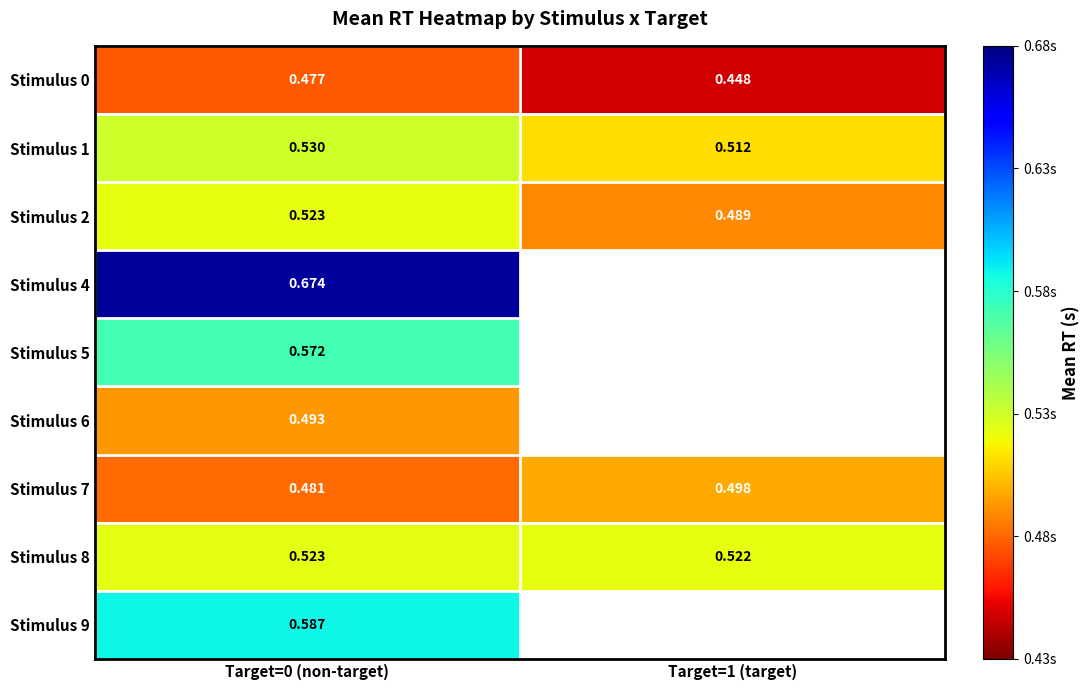

Is the value of Stimulus 8 at Target=0 (non-target) greater than the value of Stimulus 7 at Target=0 (non-target)?

Yes